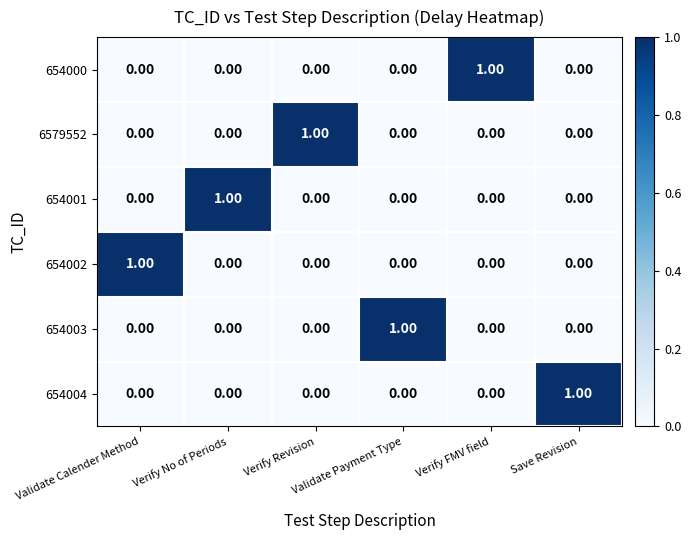

At how many categories does at least one series exceed 0?

6